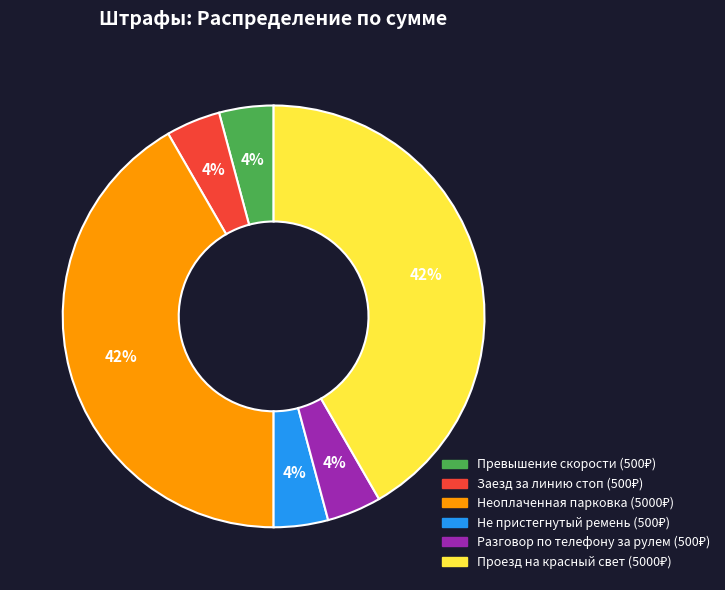

Is Превышение скорости the majority of the pie?

No